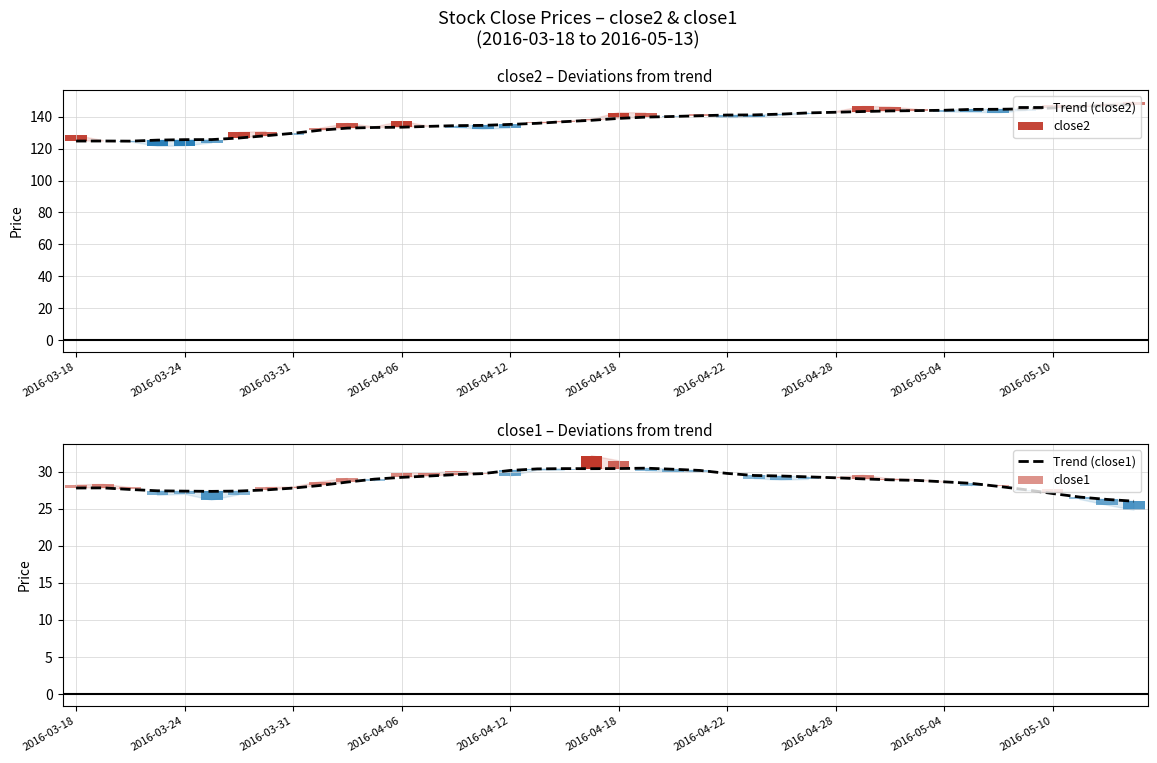

Rank the series at 18 from highest to lowest value.

Trend (close2), Trend (close1)